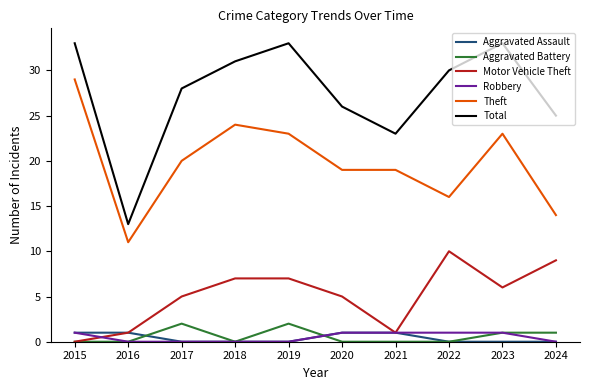

True or false: Motor Vehicle Theft and Total intersect in this chart.

False